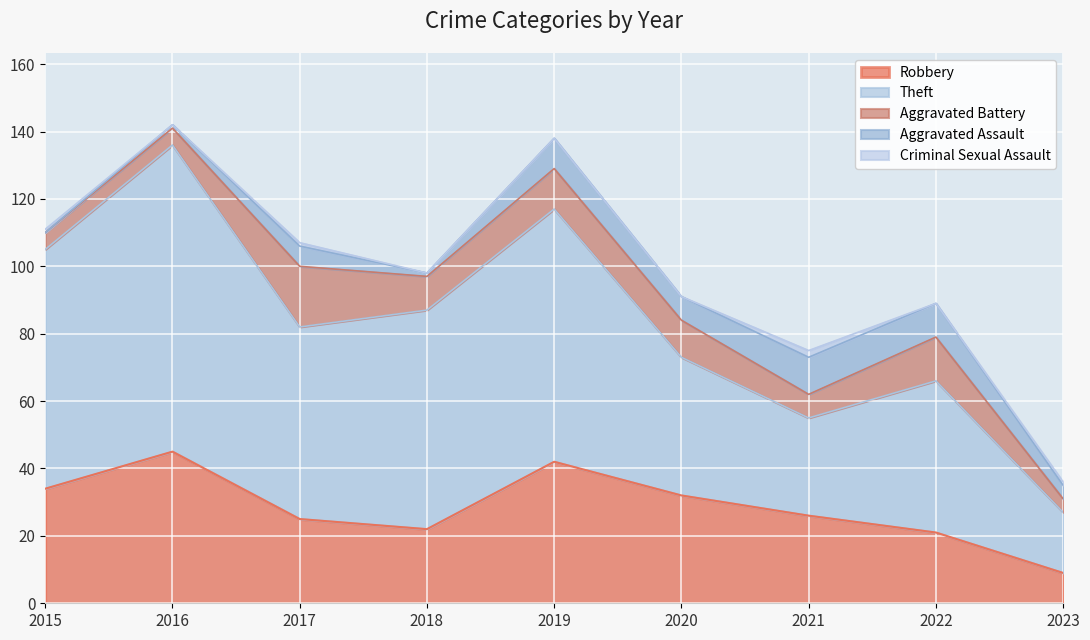

True or false: Aggravated Assault and Criminal Sexual Assault cross at least once.

True